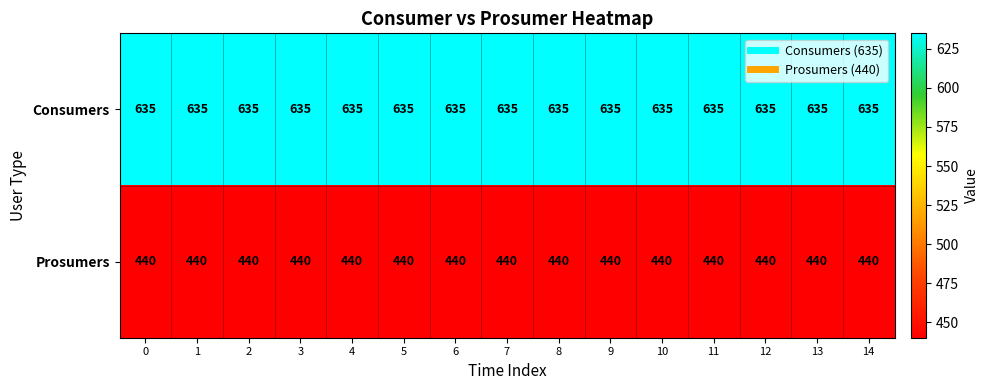

What is the maximum value for Consumers?

635